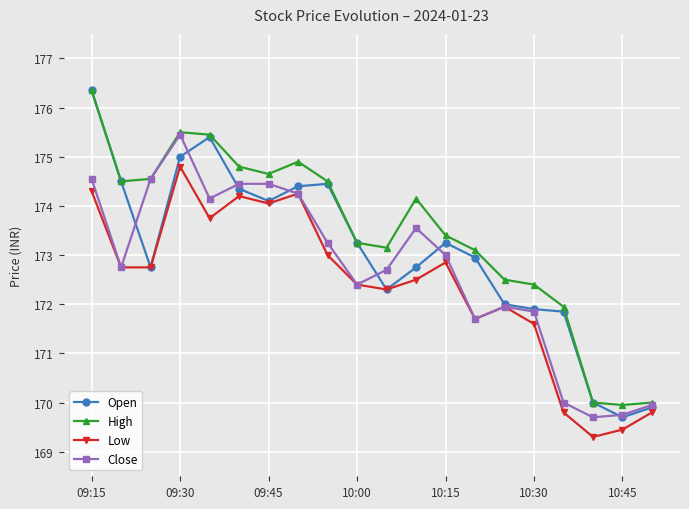

Which series has the widest spread of values?

Open